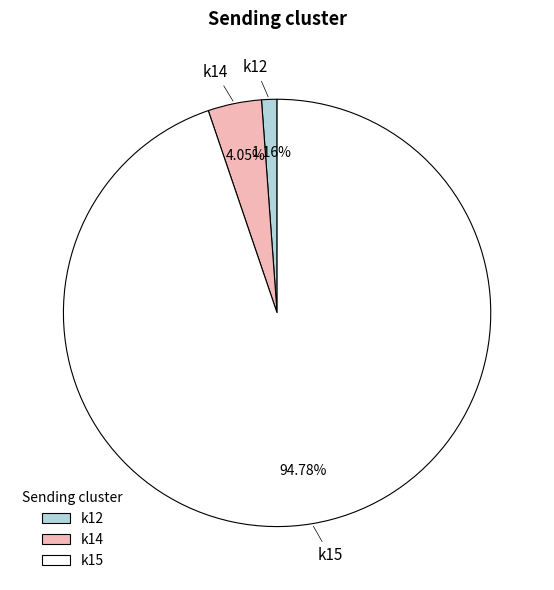

Is there a majority slice in this chart?

Yes